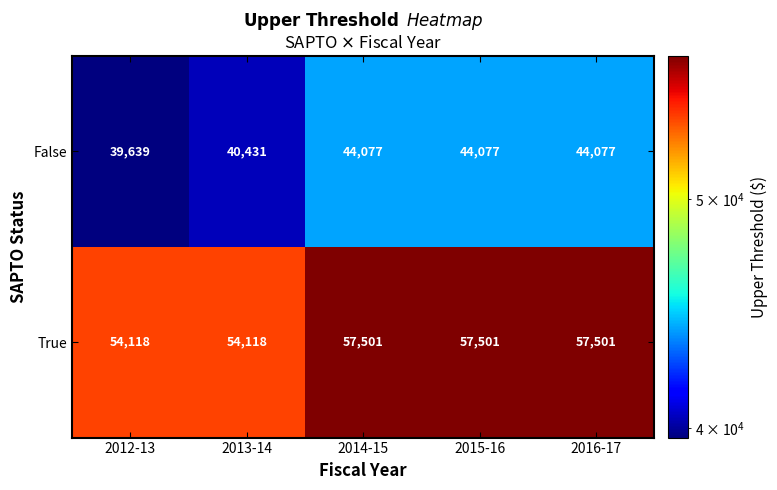

Which series has the largest range (max minus min)?

False